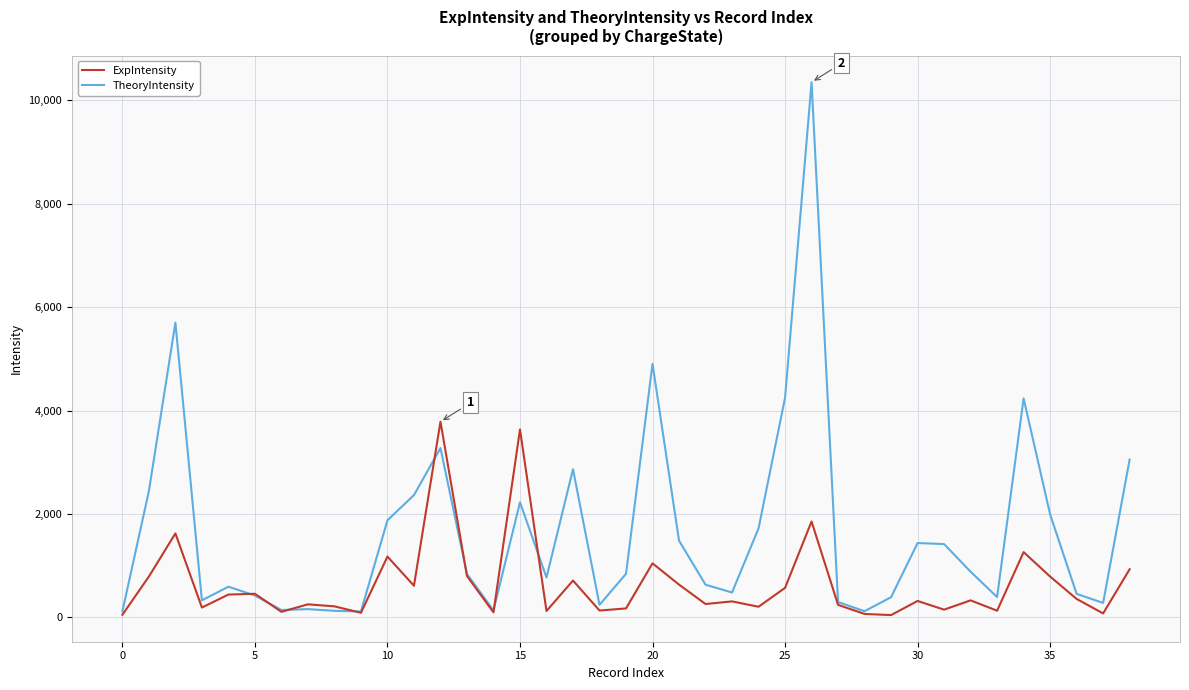

Which series has the largest total across all categories?

TheoryIntensity